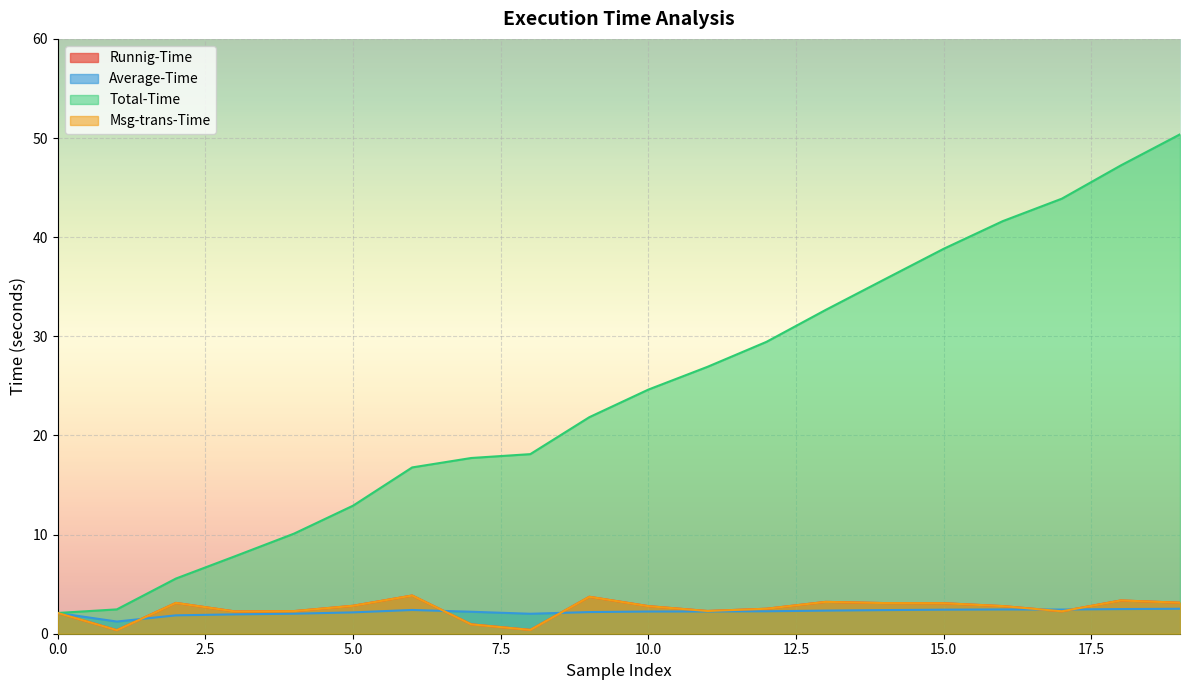

What is the minimum value for Total-Time?

2.1